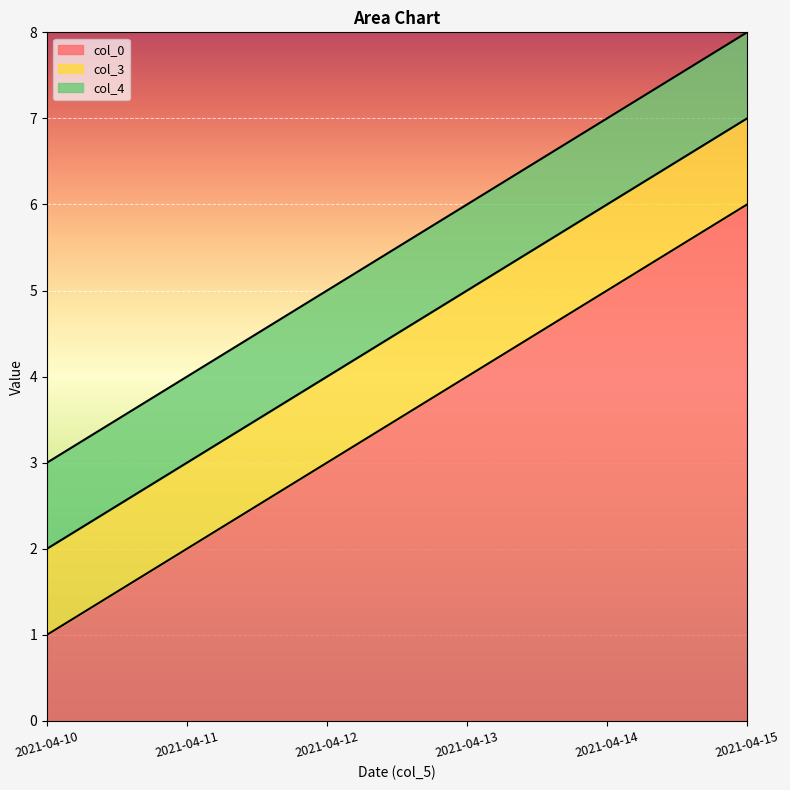

List the series in order of their peak value, highest first.

col_0, col_3, col_4